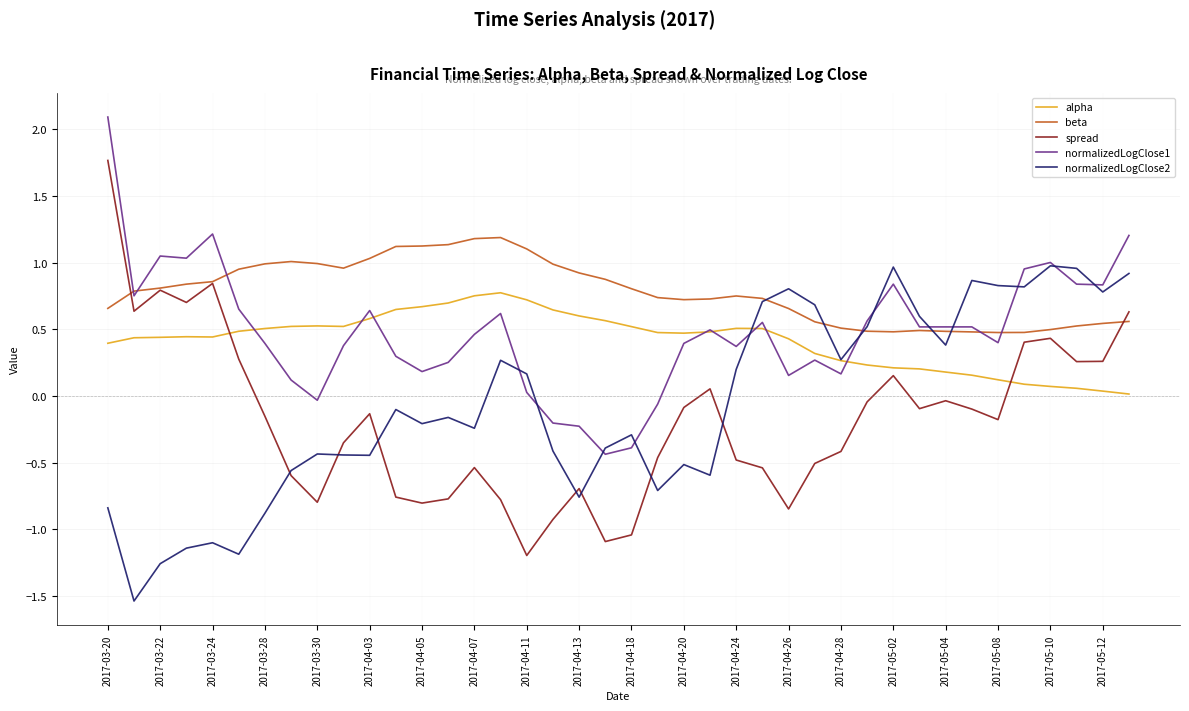

List the series in order of their peak value, lowest first.

alpha, normalizedLogClose2, beta, spread, normalizedLogClose1